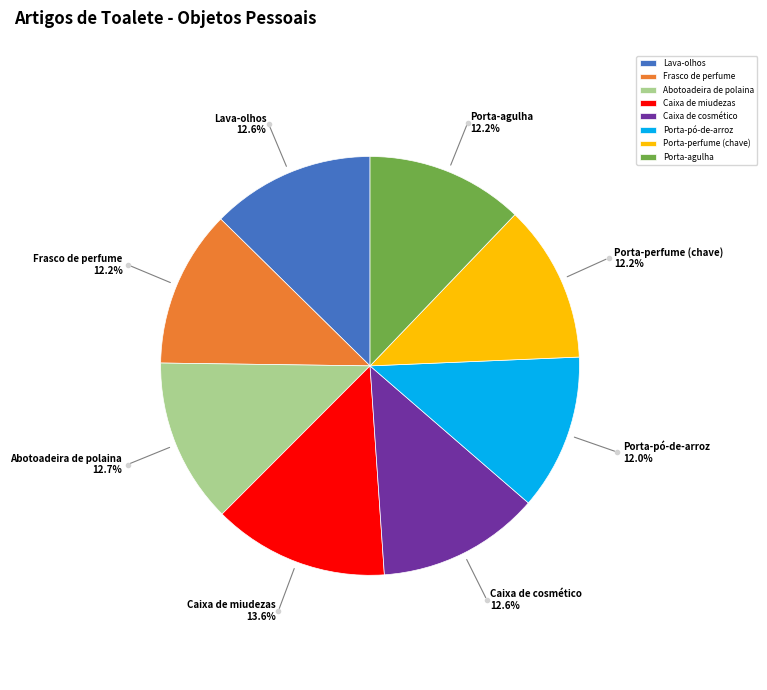

Which category has the biggest portion of the pie?

Caixa de miudezas